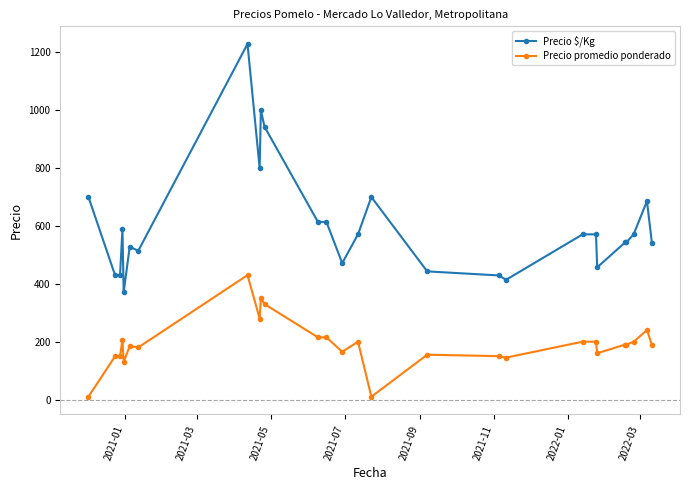

What is the value of the Precio promedio ponderado point at the 15th from the left?

200.0